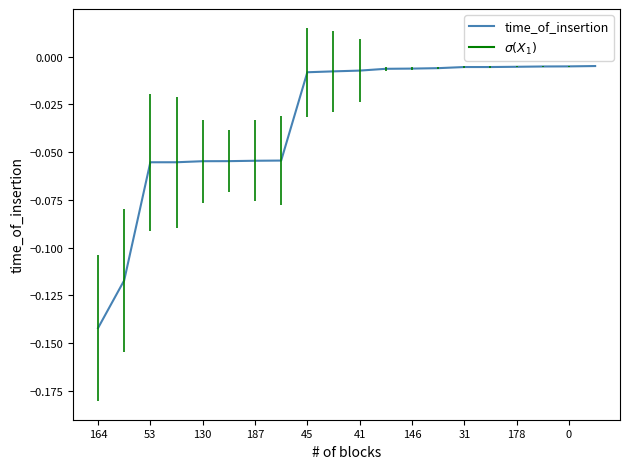

How many lines are shown in the chart?

1